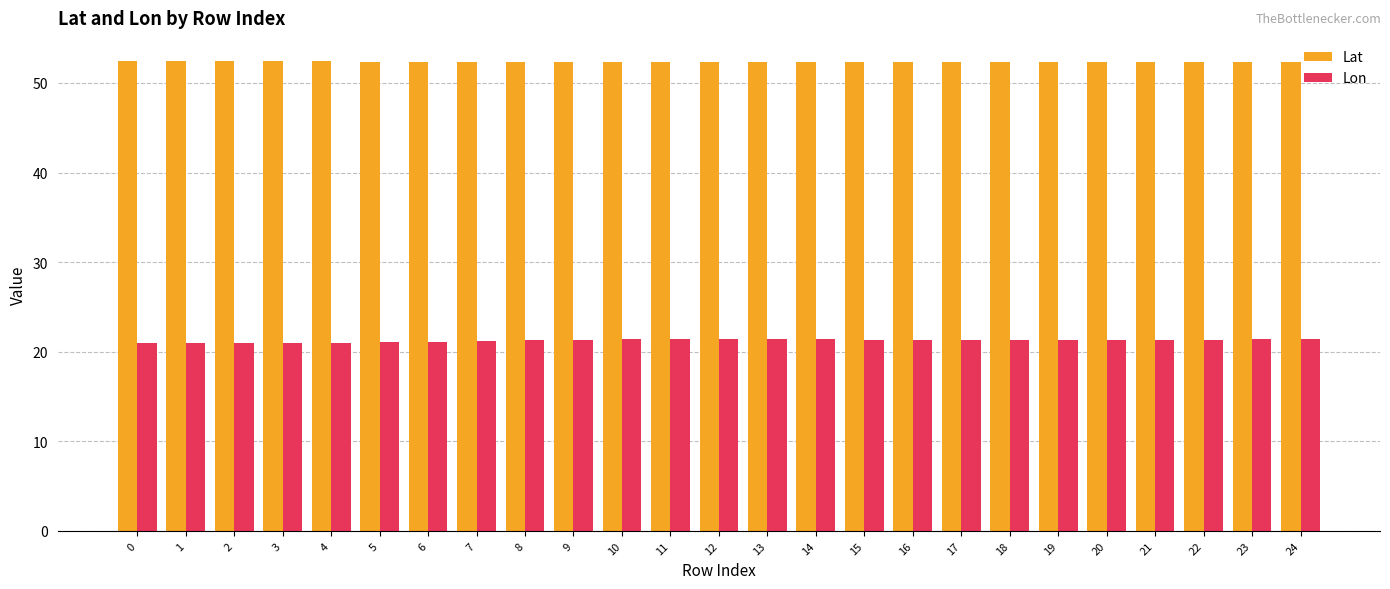

How many groups of bars are there?

25